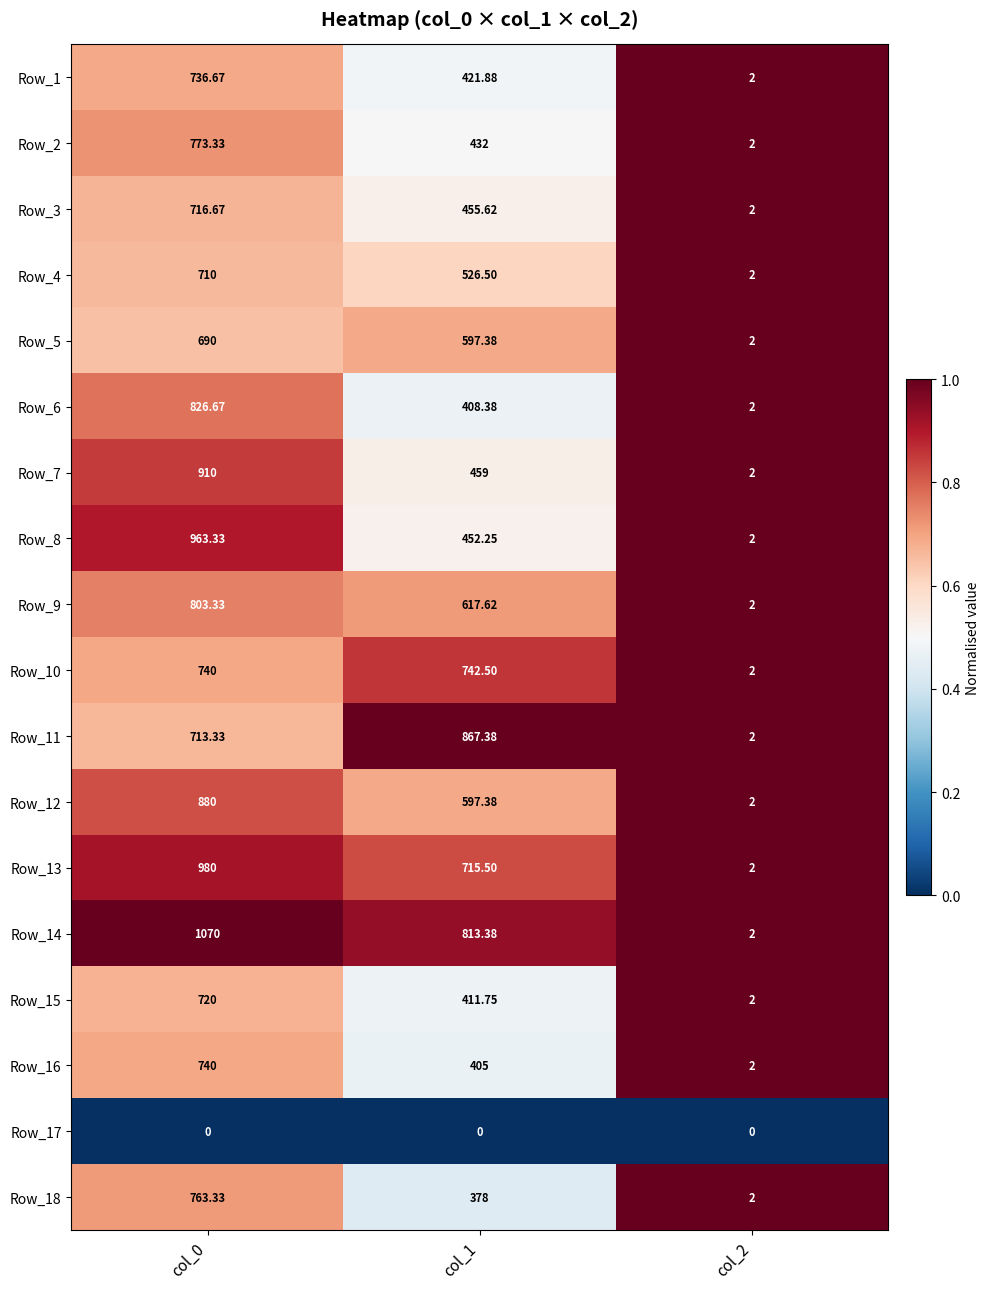

What is the total value across all series at col_0?

13736.7